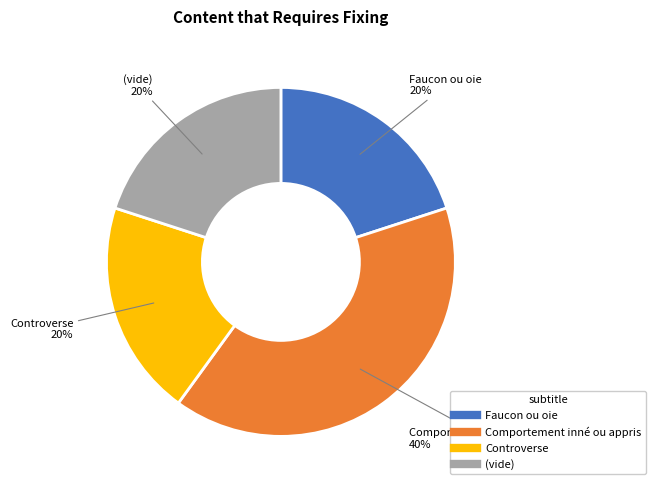

How many segments does this pie chart have?

4